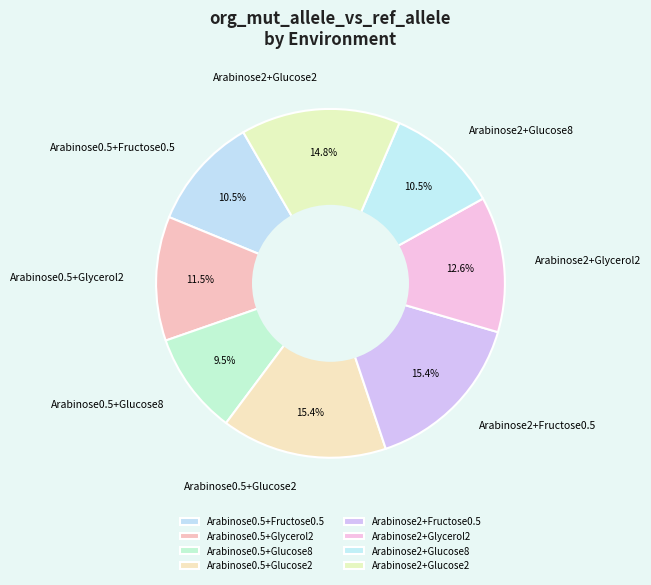

Does Arabinose2+Glucose8 represent more than half of the total?

No